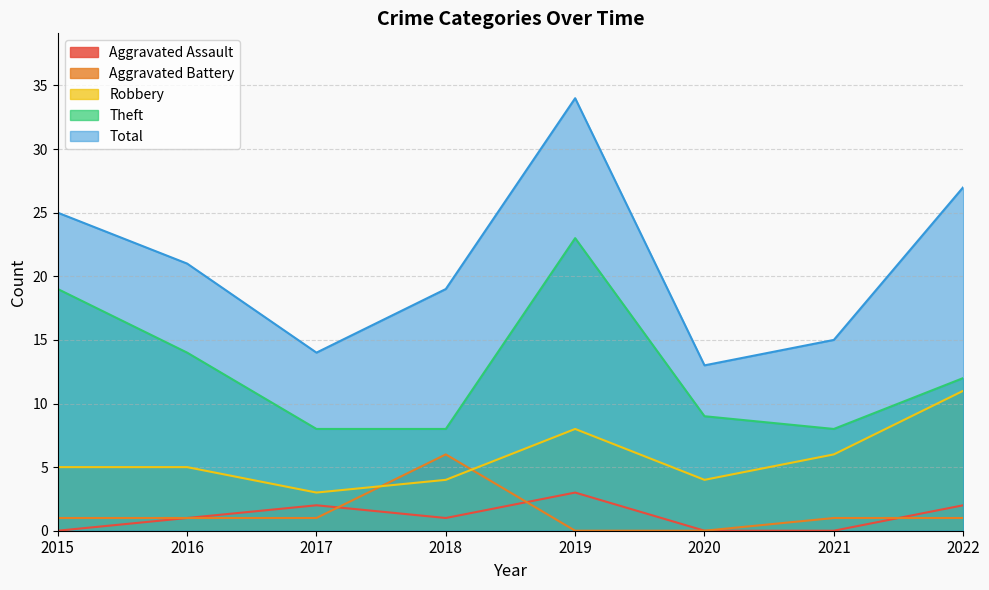

Reading left to right, list all the values displayed in this chart.

Aggravated Assault: 0	1	2	1	3	0	0	2
Aggravated Battery: 1	1	1	6	0	0	1	1
Robbery: 5	5	3	4	8	4	6	11
Theft: 19	14	8	8	23	9	8	12
Total: 25	21	14	19	34	13	15	27